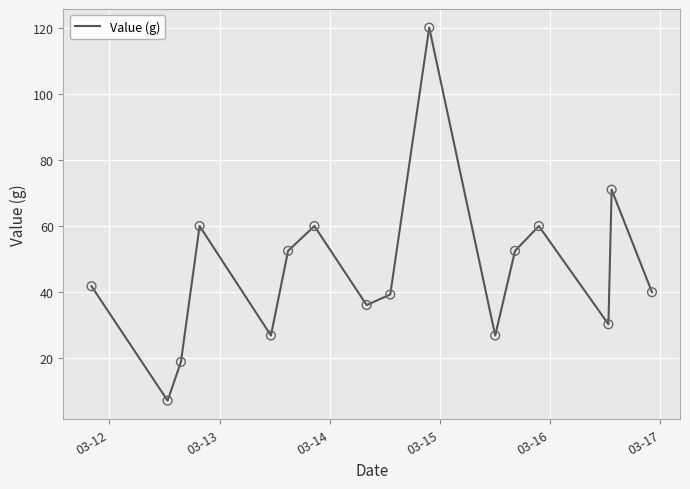

What is the minimum value shown in the chart?

7.2